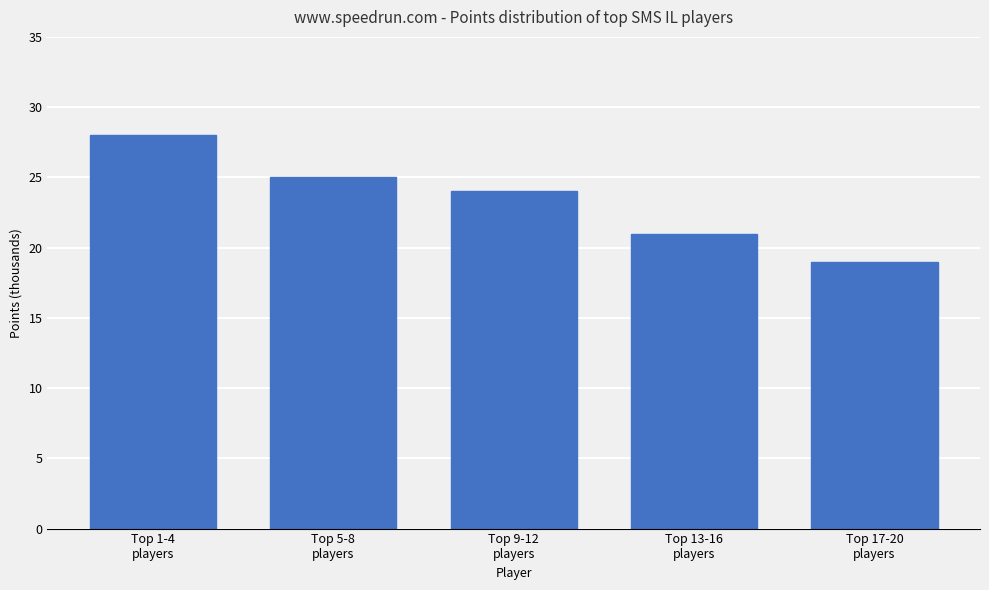

What is the ratio of the value at Top 9-12
players to the value at Top 5-8
players?

1.0